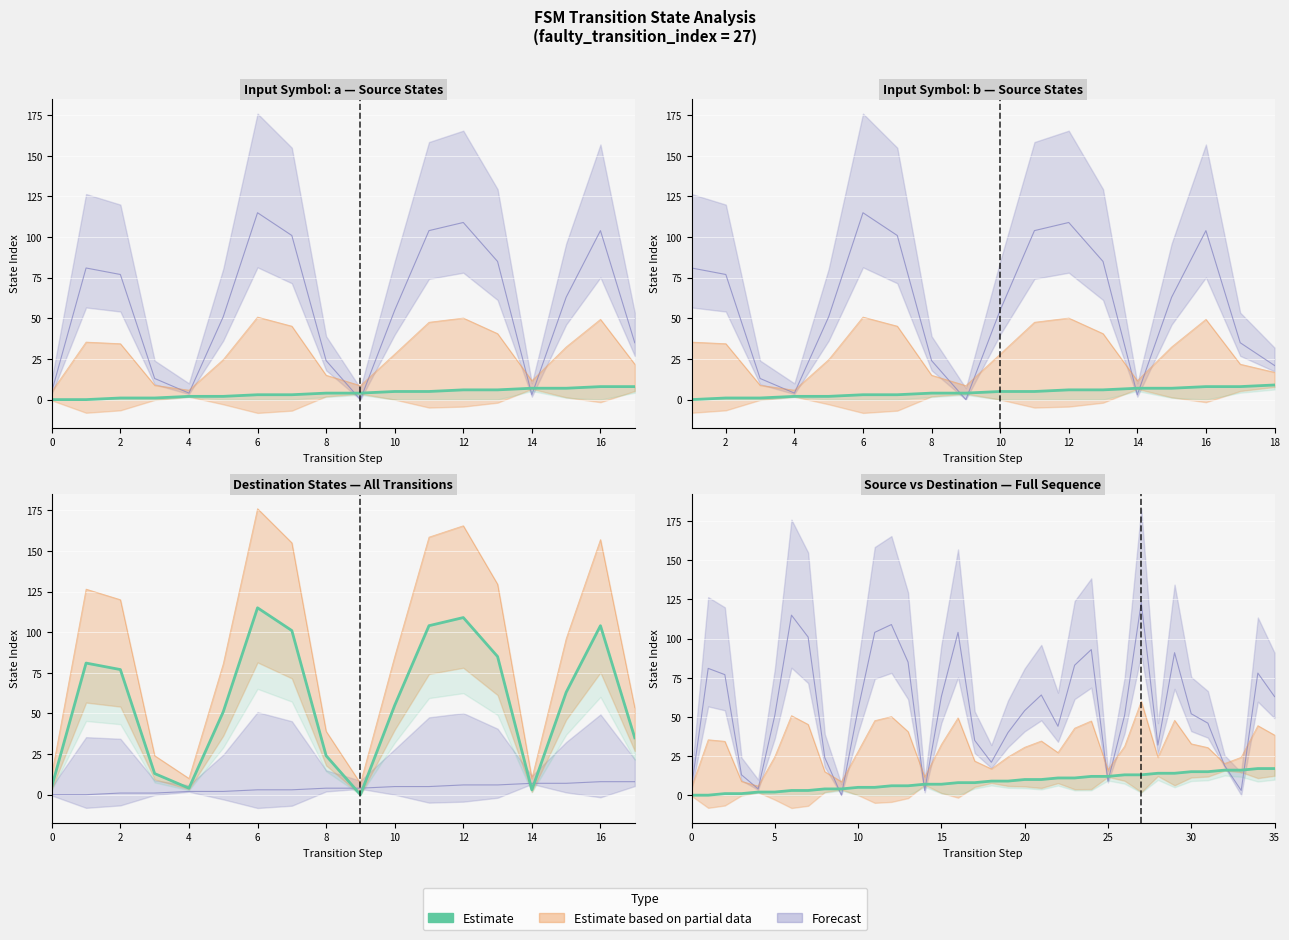

How many data points does each series have?

36